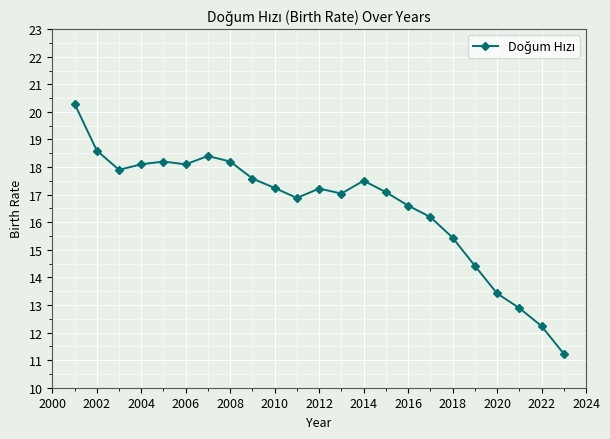

Count the number of categories in the chart.

23